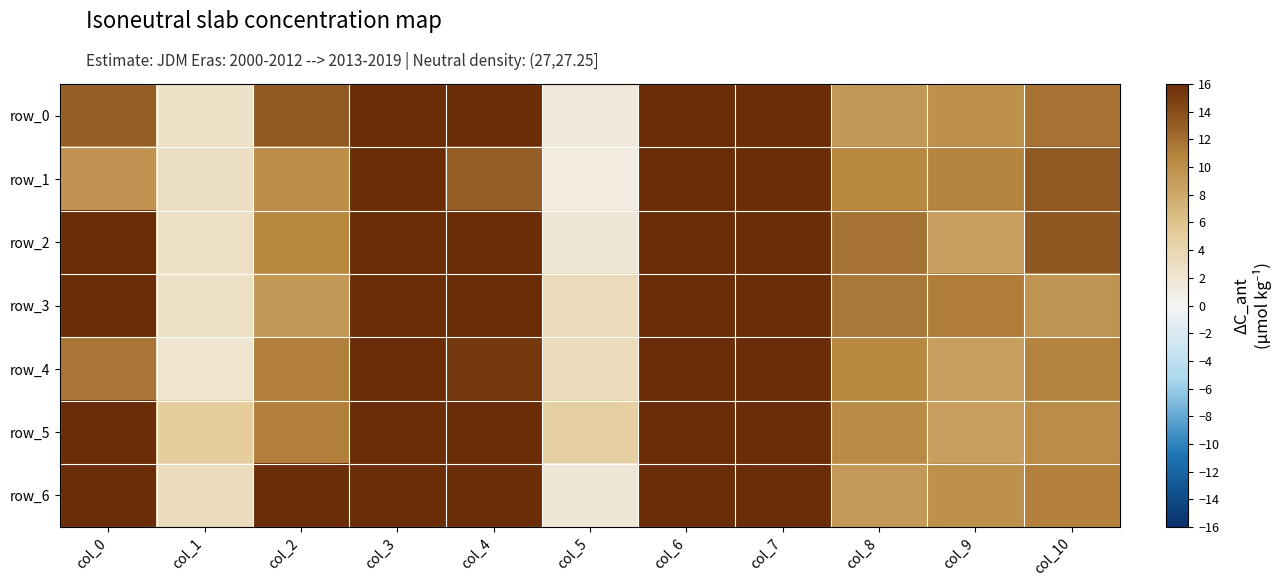

At which category is the sum across all series the highest?

col_7